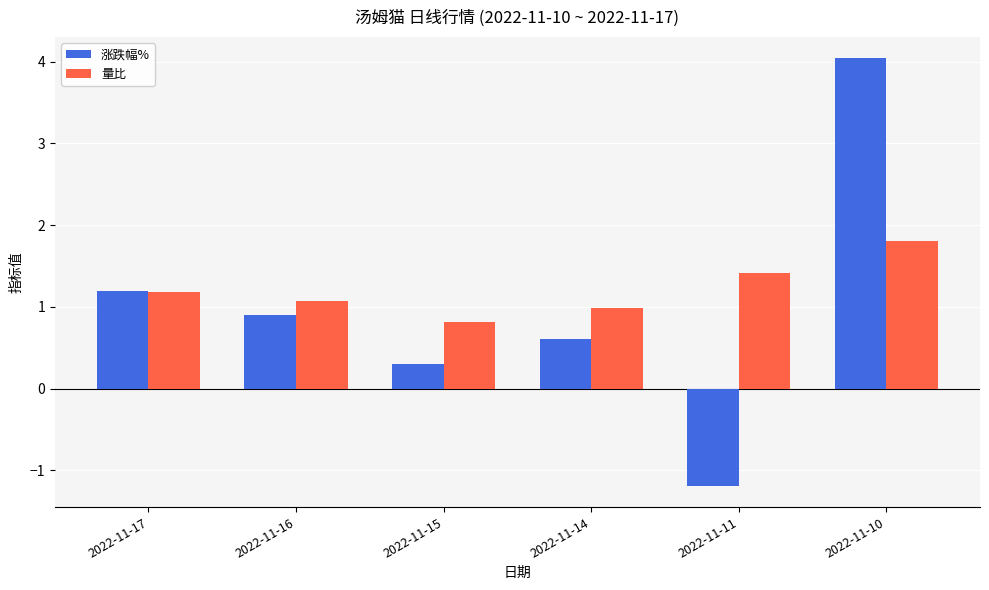

What is the difference between the maximum and minimum values in the 量比 series?

1.0